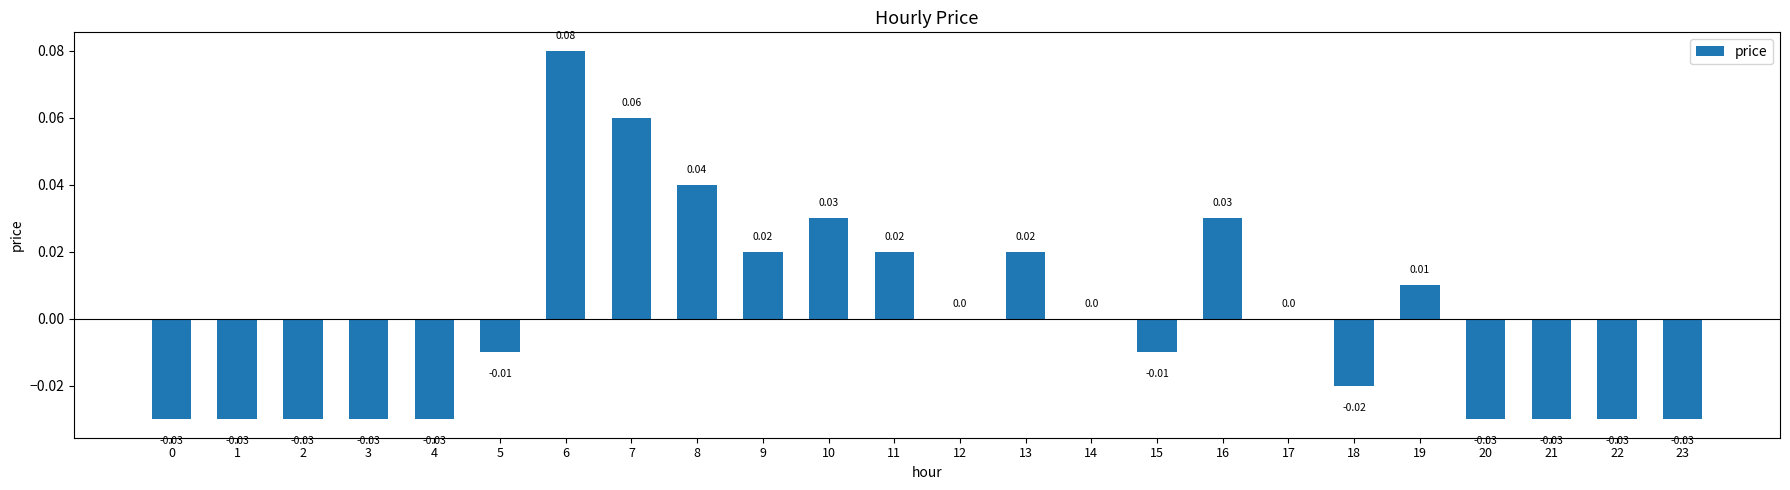

Between 7 and 9, which is larger?

7